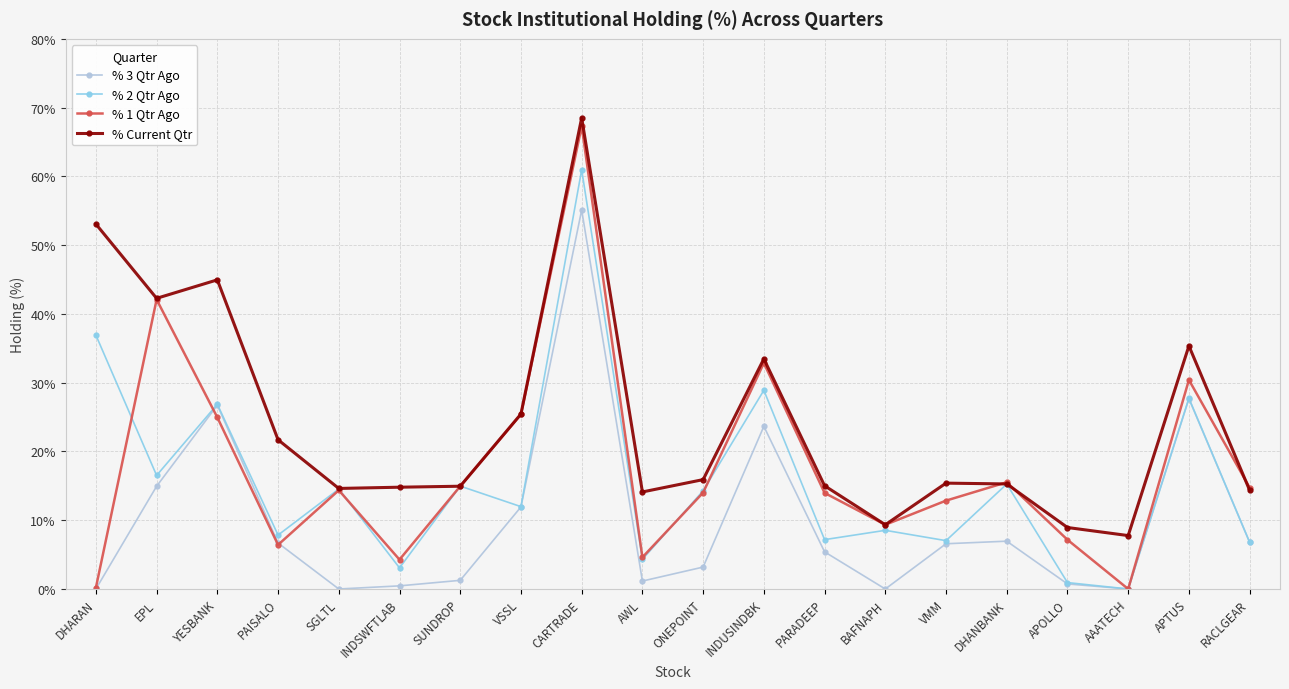

How many interior local valleys does the % 1 Qtr Ago series have?

5